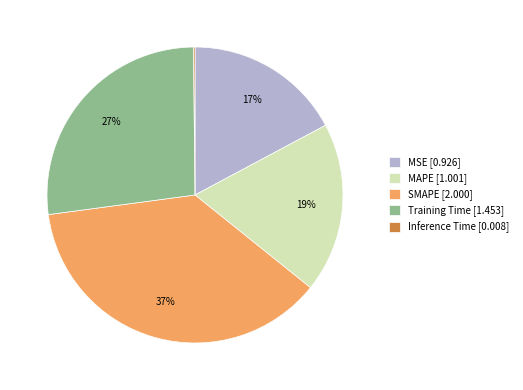

To the nearest percent, what is the difference between the largest and smallest slice percentages?

37%